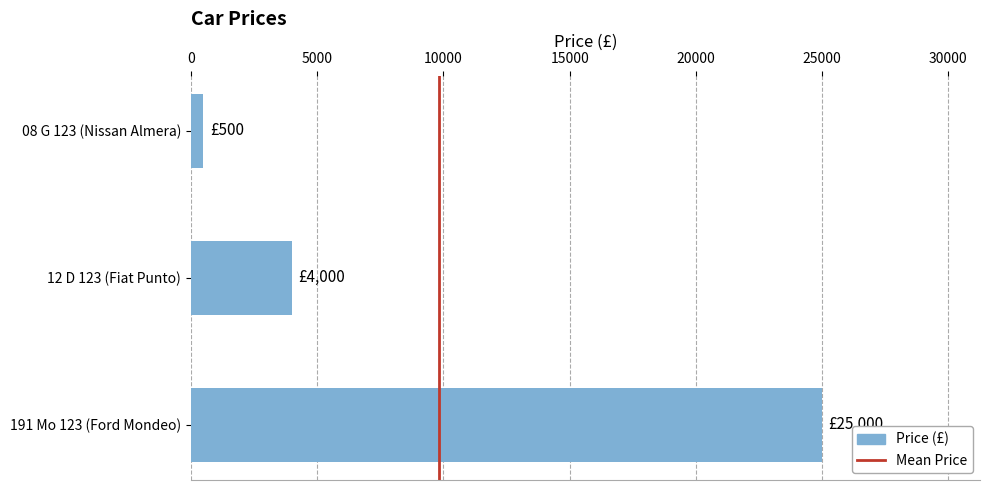

List the labels in order of value, smallest first.

08 G 123 (Nissan Almera), 12 D 123 (Fiat Punto), 191 Mo 123 (Ford Mondeo)